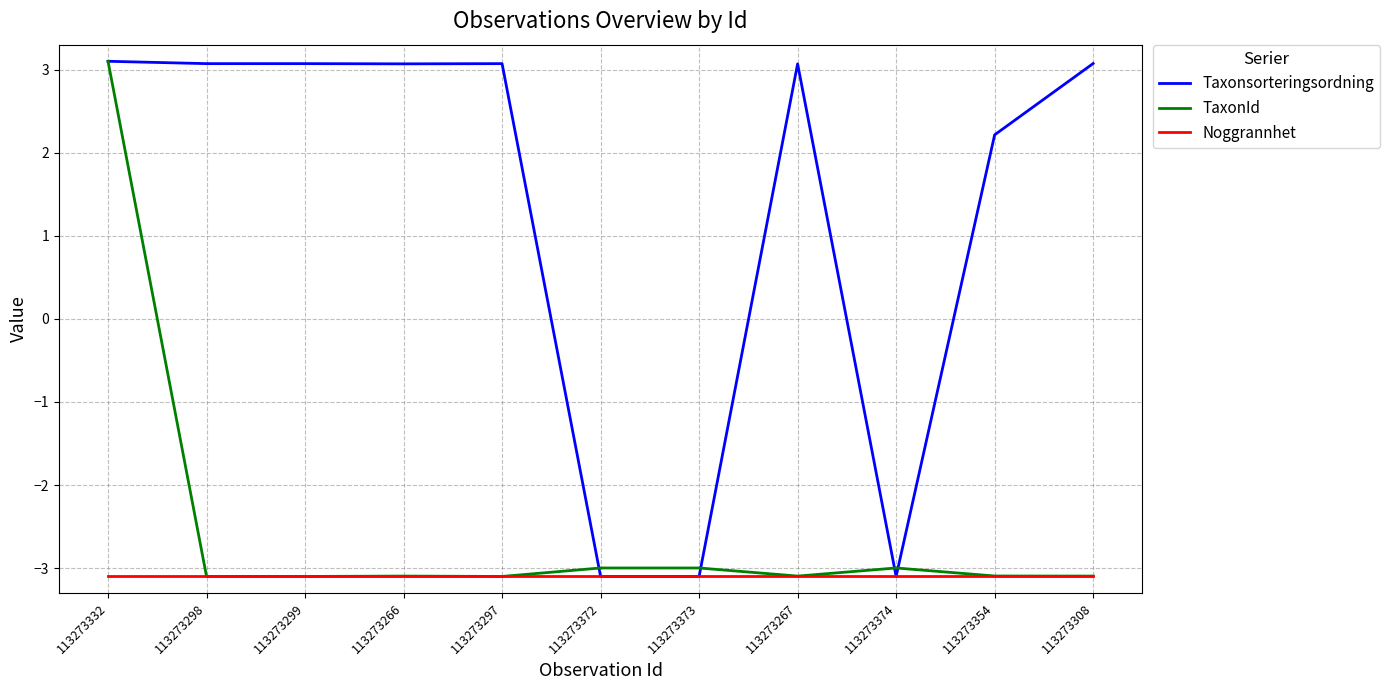

Reading right to left, list all the values displayed in this chart.

Taxonsorteringsordning: 113273308=3.1	113273354=2.2	113273374=-3.1	113273267=3.1	113273373=-3.1	113273372=-3.1	113273297=3.1	113273266=3.1	113273299=3.1	113273298=3.1	113273332=3.1
TaxonId: 113273308=-3.1	113273354=-3.1	113273374=-3.0	113273267=-3.1	113273373=-3.0	113273372=-3.0	113273297=-3.1	113273266=-3.1	113273299=-3.1	113273298=-3.1	113273332=3.1
Noggrannhet: 113273308=-3.1	113273354=-3.1	113273374=-3.1	113273267=-3.1	113273373=-3.1	113273372=-3.1	113273297=-3.1	113273266=-3.1	113273299=-3.1	113273298=-3.1	113273332=-3.1